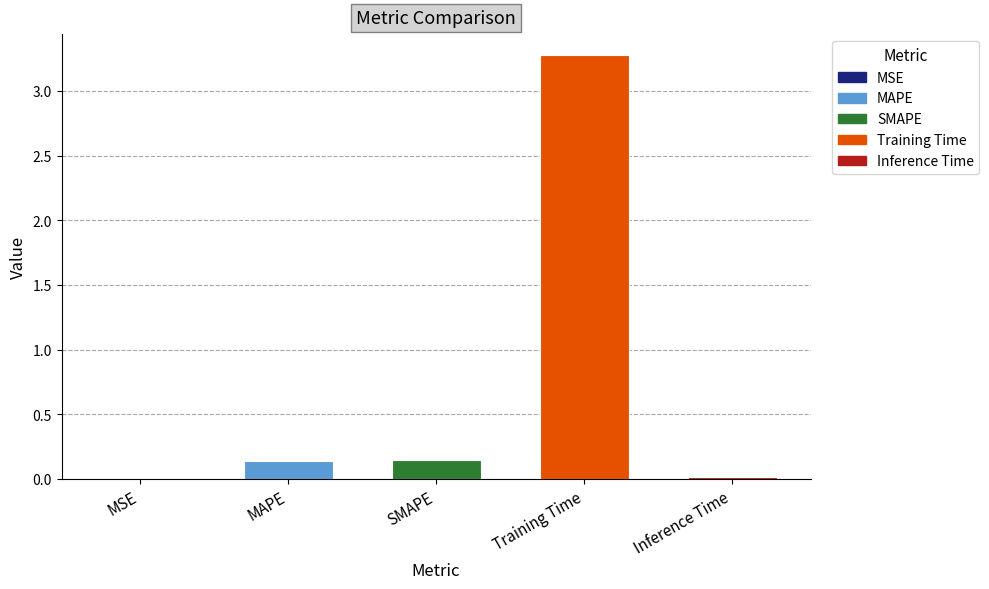

The value at Training Time is 0.9. True or false?

False